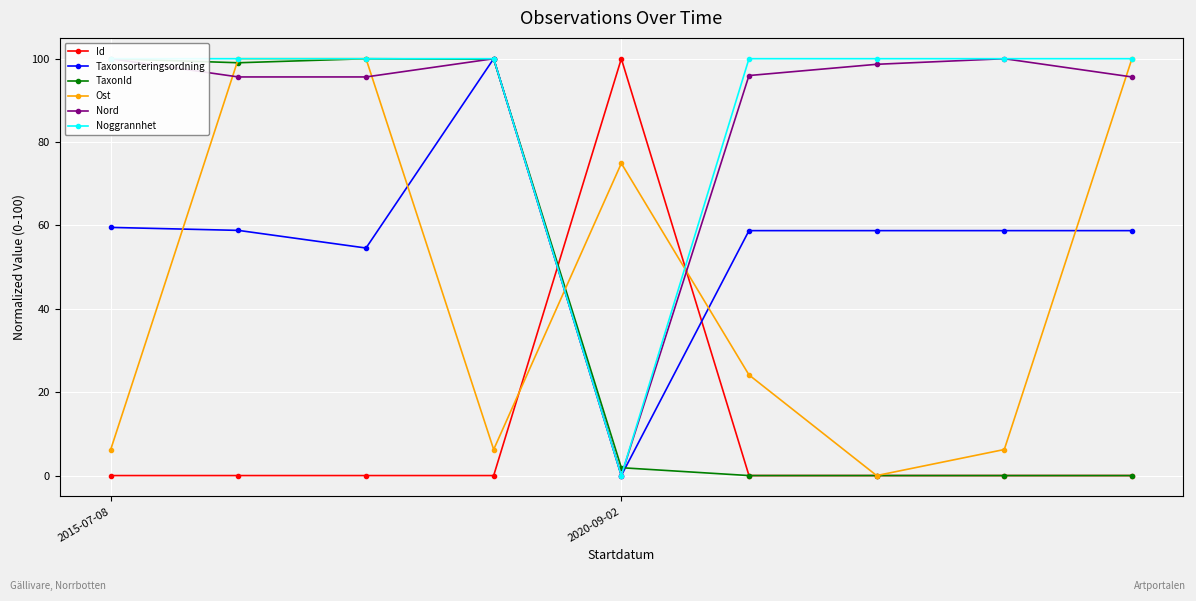

How many interior local peaks does the TaxonId series have?

1